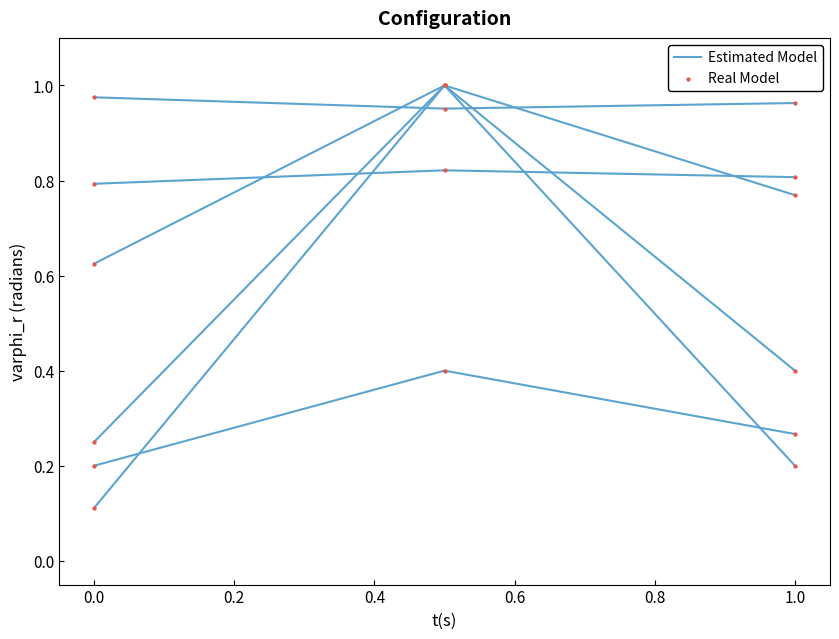

Which series has the largest total across all categories?

Estimated Model